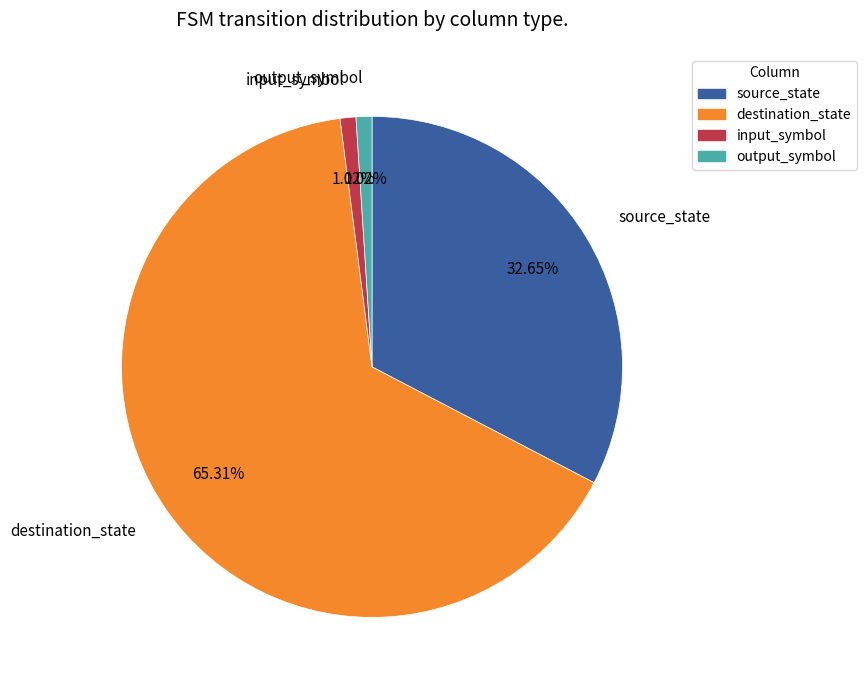

Does destination_state represent more than half of the total?

Yes